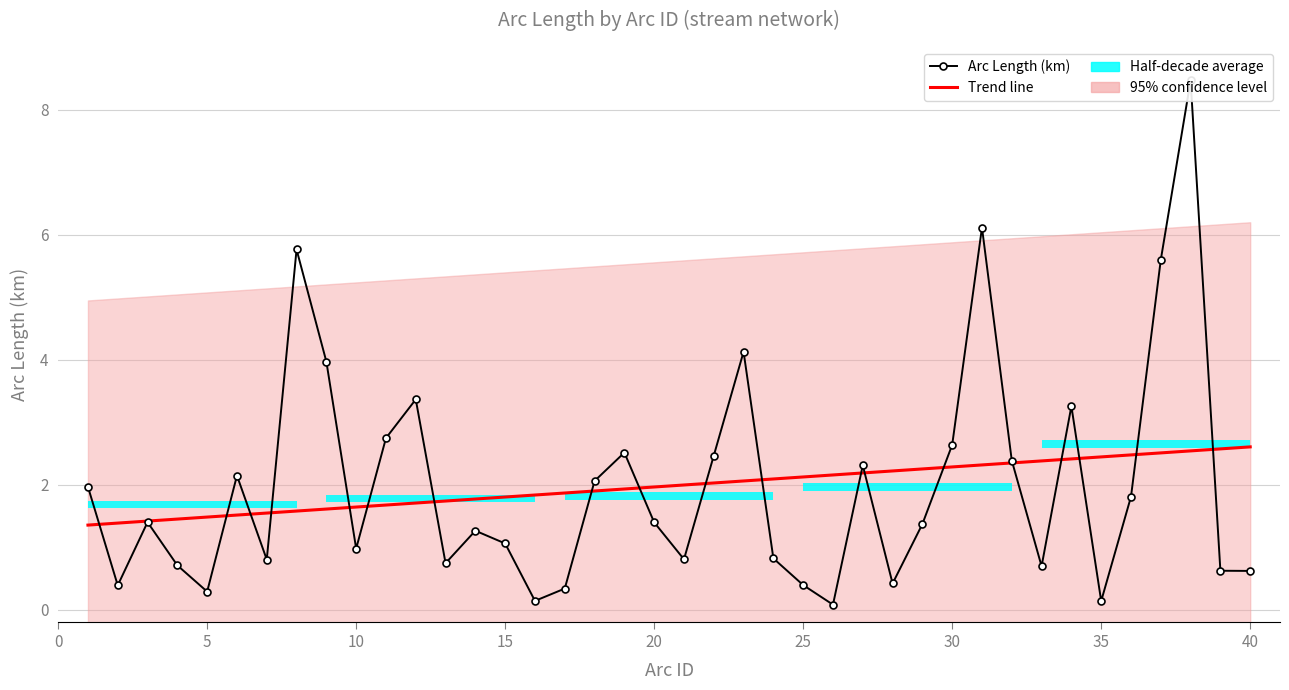

Is the value of Trend line at 35 greater than the value of Arc Length (km) at 37?

No